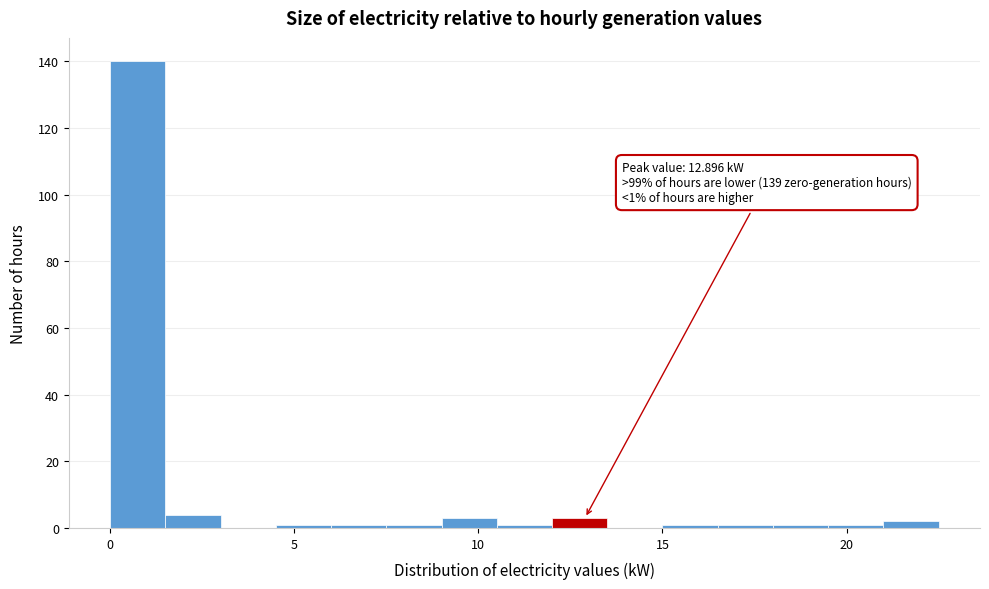

Around what value on the x-axis is the tallest bar? Give the approximate position of its centre, as read against the axis.

1.0